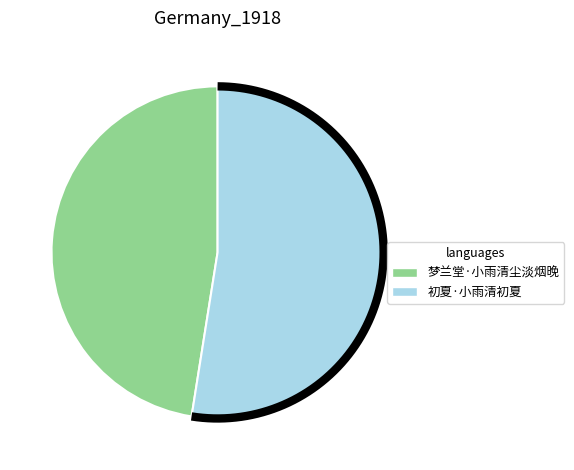

Approximately how many times larger is the value at 梦兰堂·小雨清尘淡烟晚 compared to 初夏·小雨清初夏?

0.9